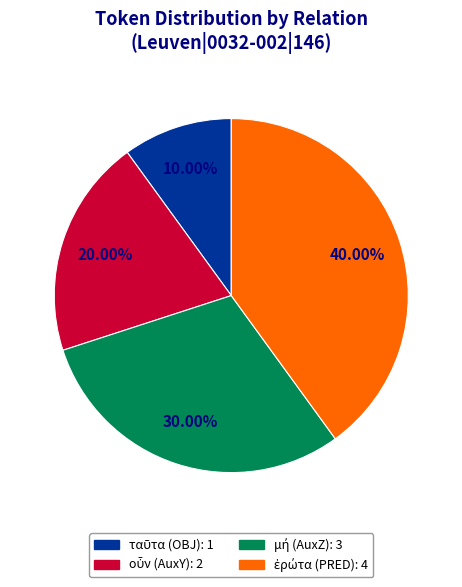

To the nearest percent, what is the difference between the largest and smallest slice percentages?

30%